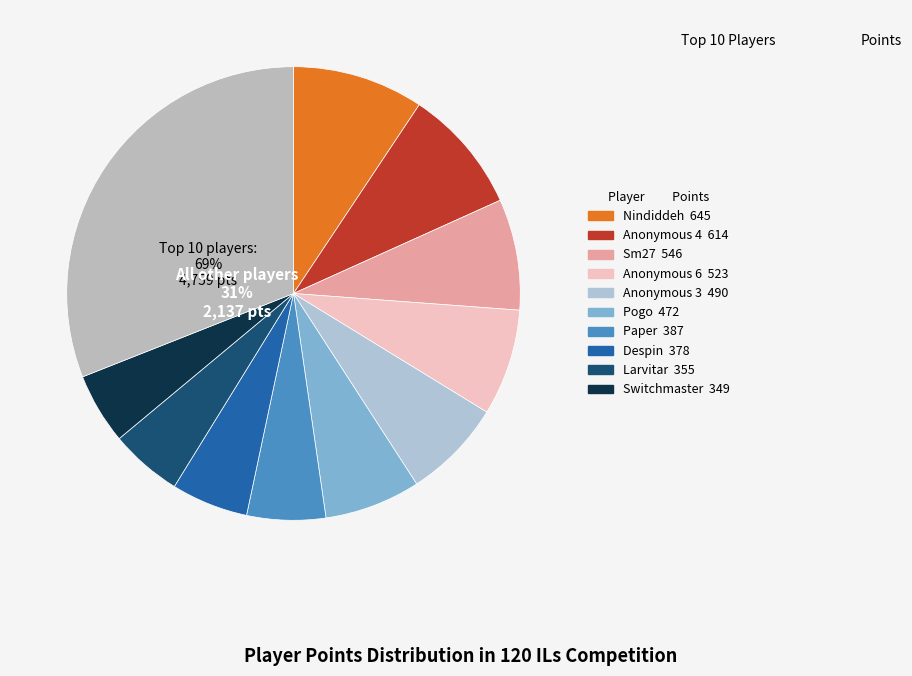

Which category has the smallest portion of the pie?

Switchmaster